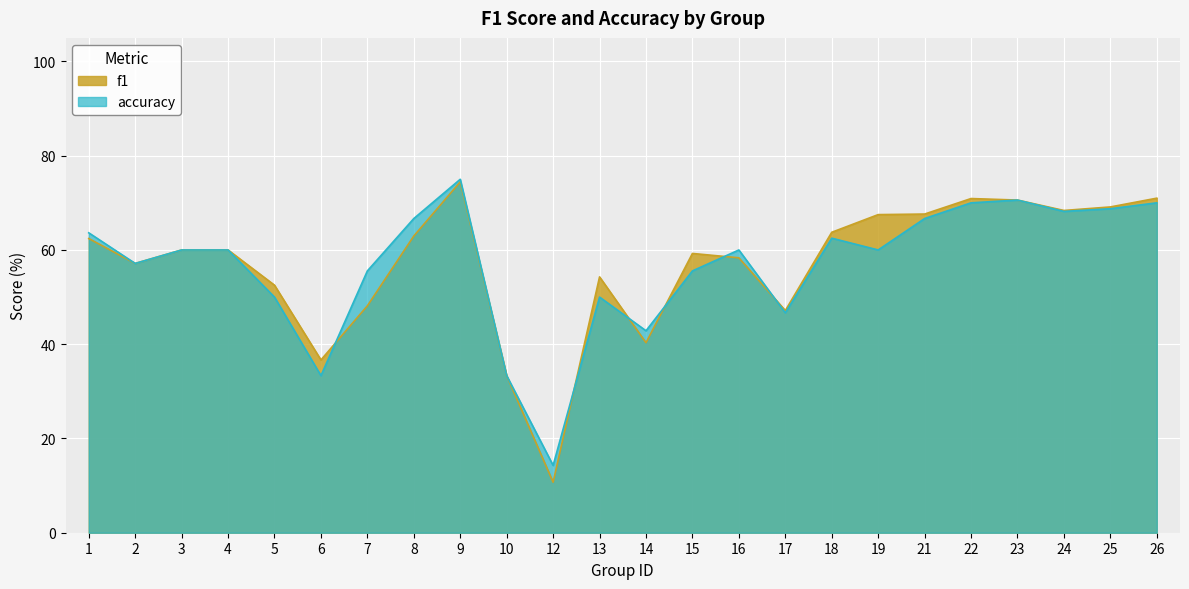

True or false: accuracy has a value of 0.9 at 8.

False